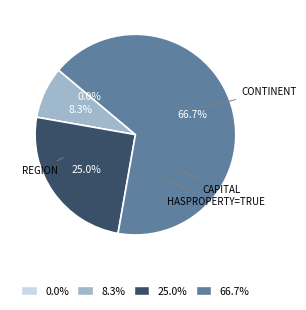

The hasProperty=TRUE slice represents 56% of the pie. True or false?

False